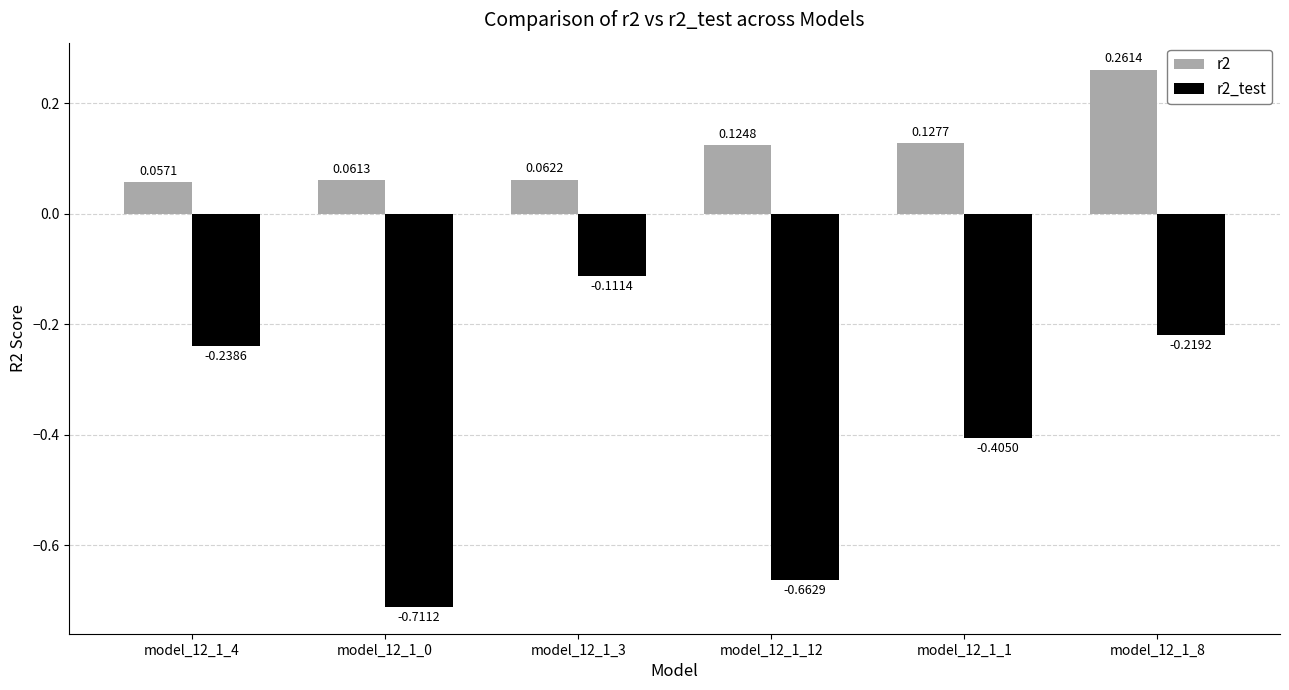

Rank the series at model_12_1_0 from lowest to highest value.

r2_test, r2